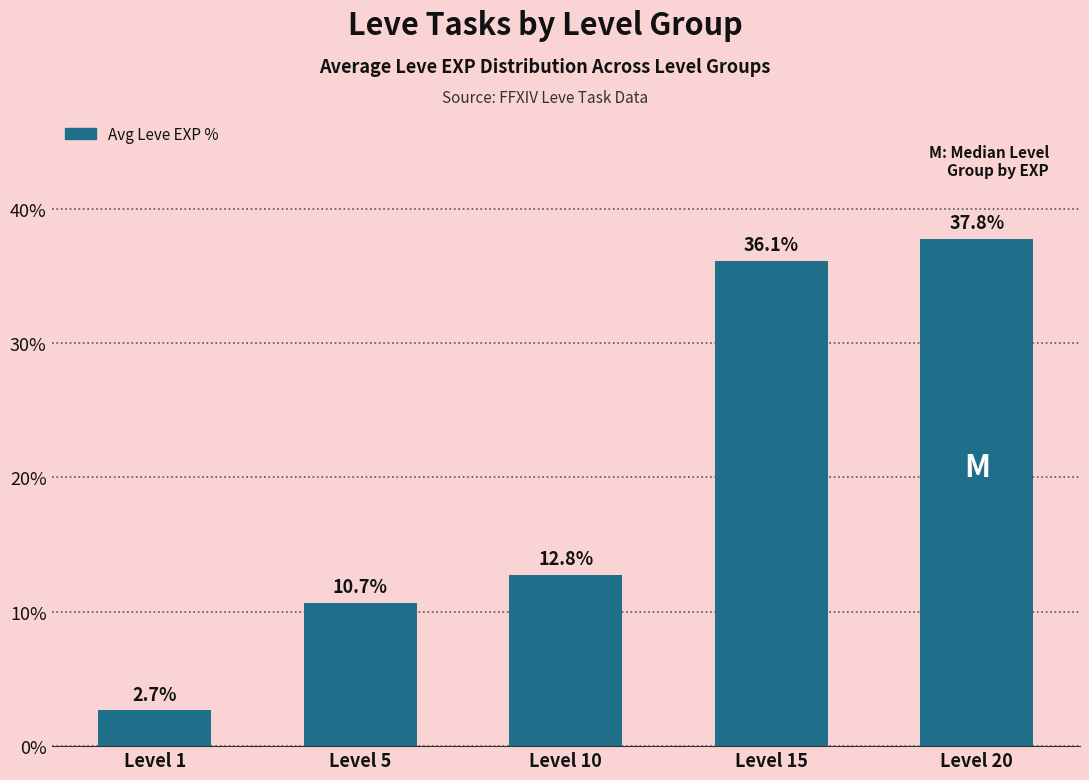

Between Level 15 and Level 10, which is larger?

Level 15